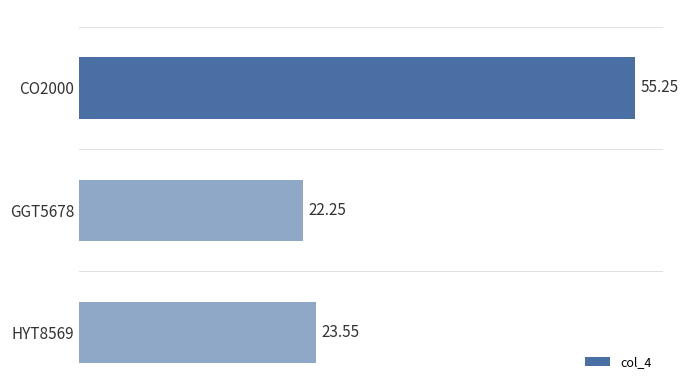

What is the average value?

33.7